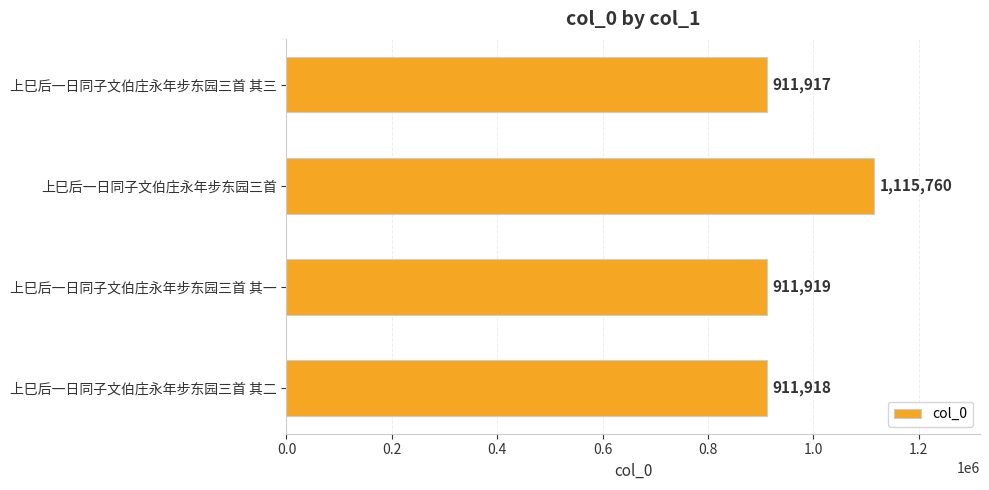

Are the bars grouped side by side (vs. stacked)?

No